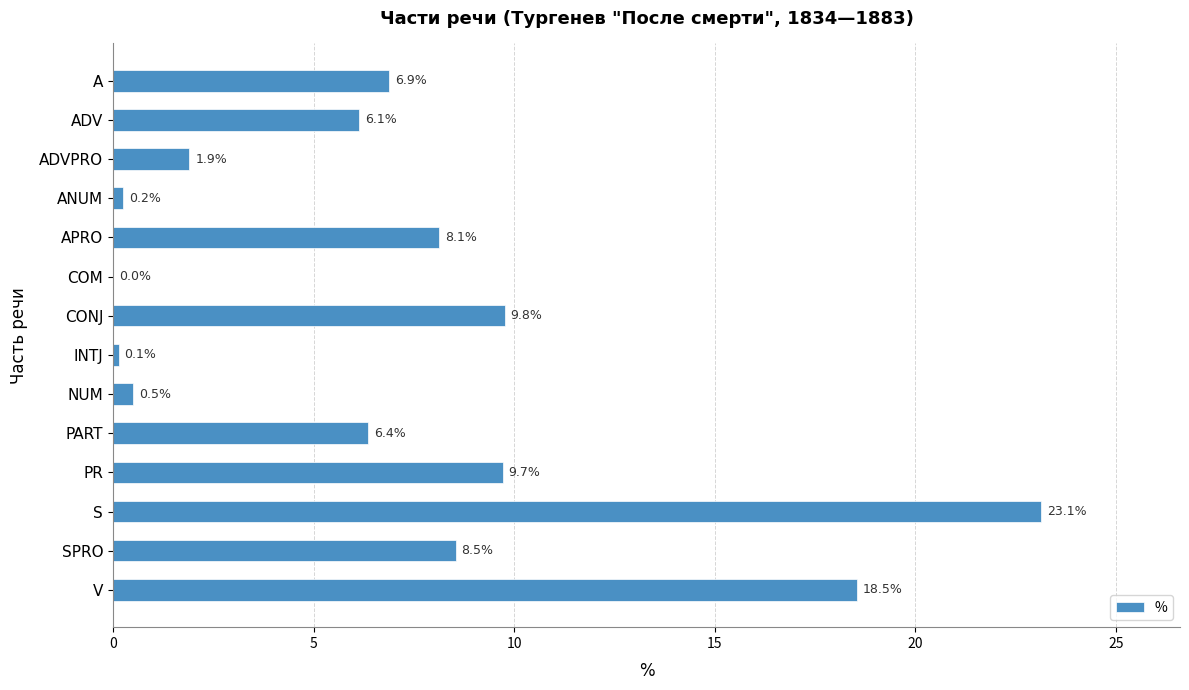

At which label is the value closest to 11?

CONJ